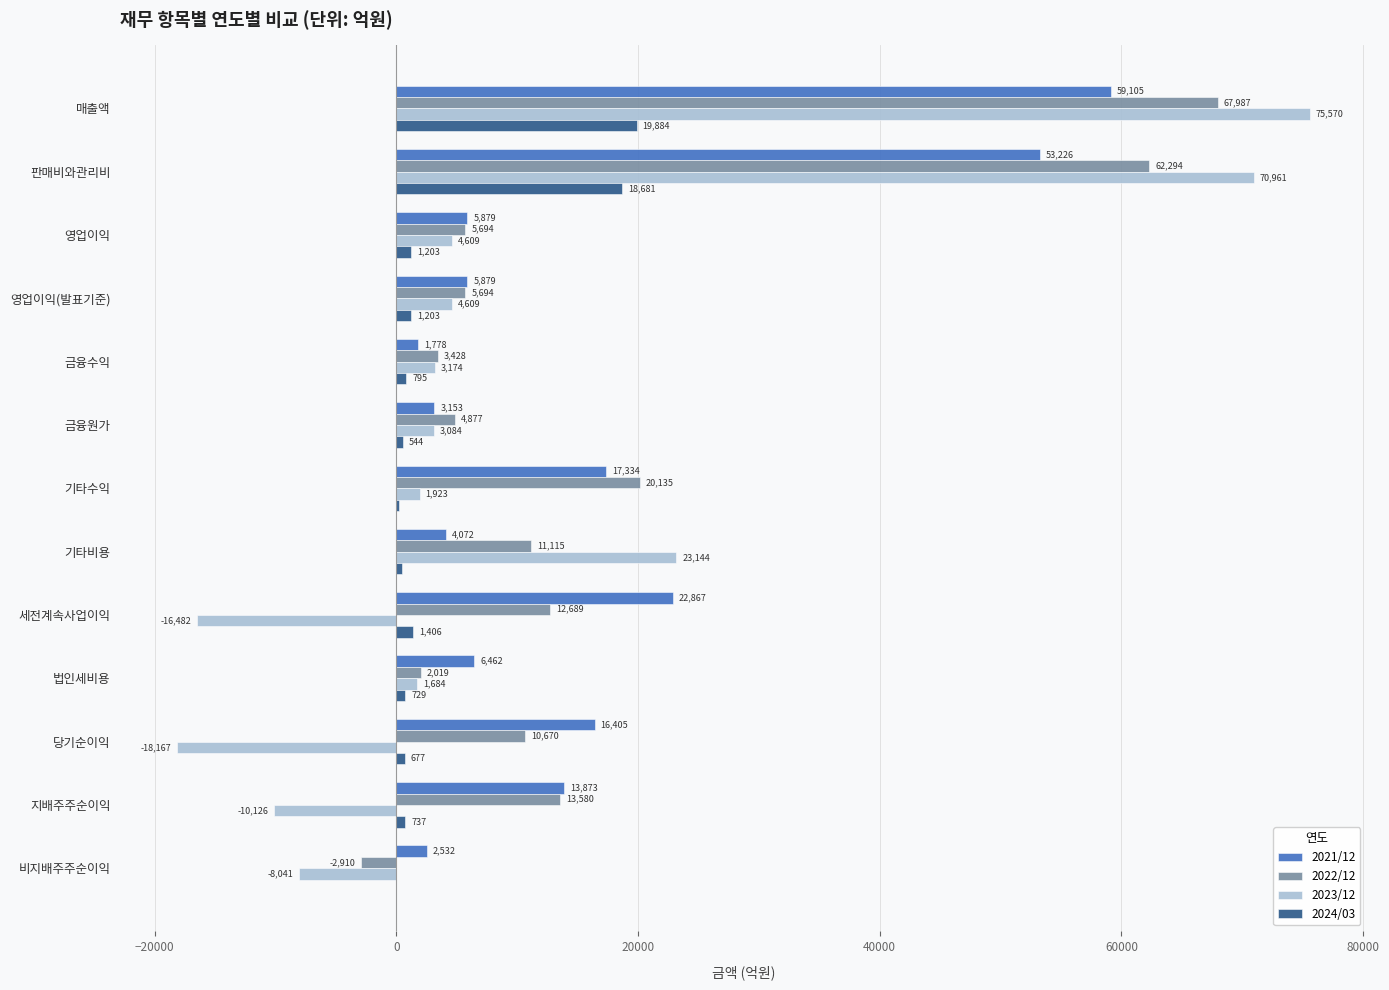

What is the sum of the 2023/12 values at 당기순이익 and 기타비용?

4977